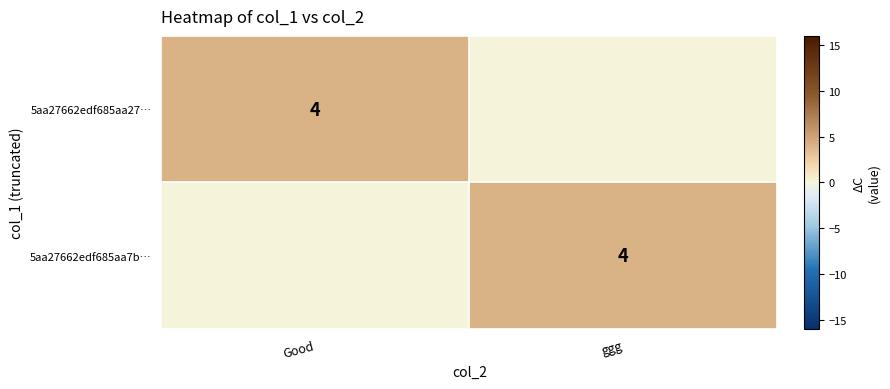

True or false: 5aa27662edf685aa27… has a value of 1 at Good.

False